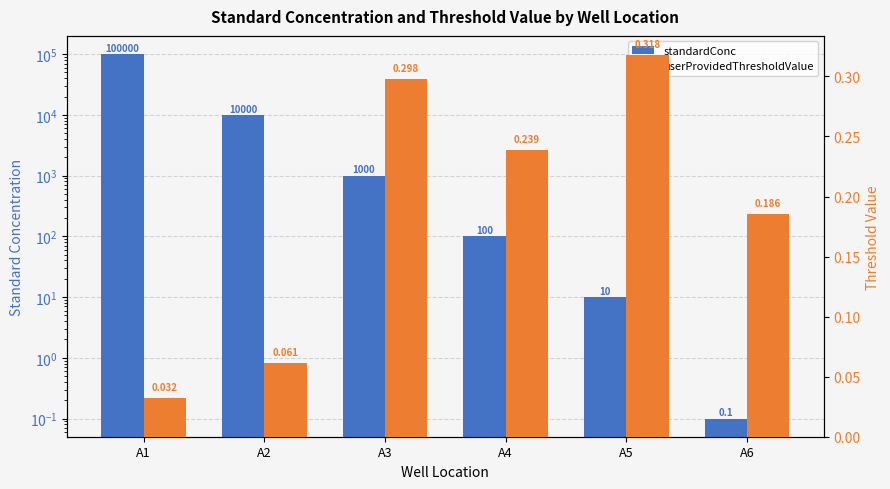

How many bars are there in each group?

2